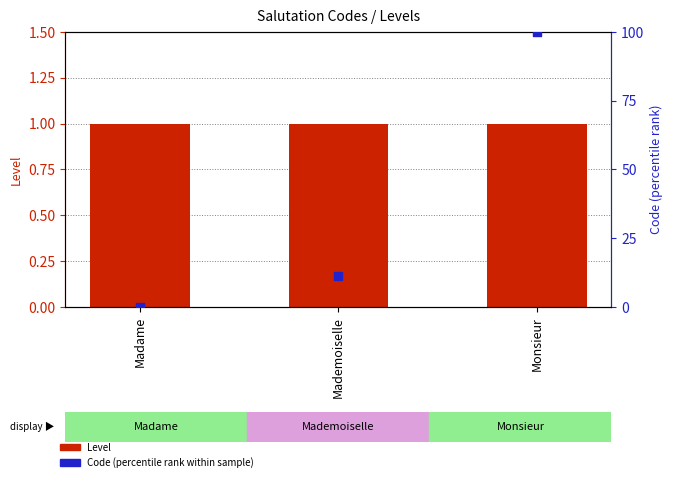

Is the value of Level at Monsieur greater than the value of Code (percentile rank) at Mademoiselle?

No